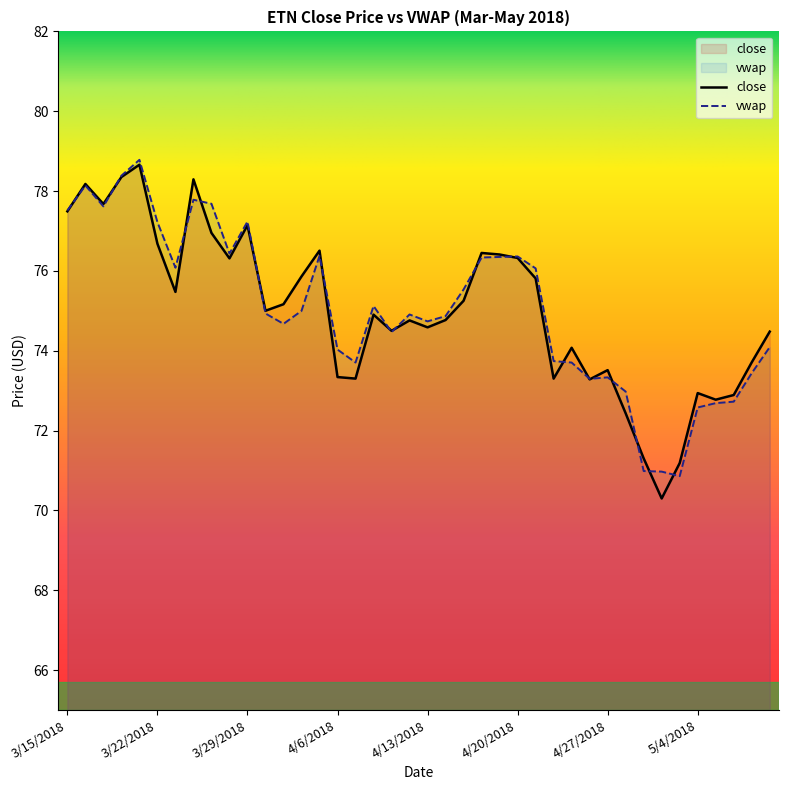

Reading left to right, list all the values displayed in this chart.

close: 3/15/2018=77.5	3/16/2018=78.2	3/19/2018=77.7	3/20/2018=78.4	3/21/2018=78.7	3/22/2018=76.7	3/23/2018=75.5	3/26/2018=78.3	3/27/2018=77.0	3/28/2018=76.3	3/29/2018=77.1	4/2/2018=75.0	4/3/2018=75.2	4/4/2018=75.9	4/5/2018=76.5	4/6/2018=73.3	4/9/2018=73.3	4/10/2018=74.9	4/11/2018=74.5	4/12/2018=74.8	4/13/2018=74.6	4/16/2018=74.8	4/17/2018=75.3	4/18/2018=76.5	4/19/2018=76.4	4/20/2018=76.3	4/23/2018=75.8	4/24/2018=73.3	4/25/2018=74.1	4/26/2018=73.3	4/27/2018=73.5	4/30/2018=72.4	5/1/2018=71.3	5/2/2018=70.3	5/3/2018=71.2	5/4/2018=72.9	5/7/2018=72.8	5/8/2018=72.9	5/9/2018=73.7	5/10/2018=74.5
vwap: 3/15/2018=77.5	3/16/2018=78.1	3/19/2018=77.6	3/20/2018=78.4	3/21/2018=78.8	3/22/2018=77.2	3/23/2018=76.1	3/26/2018=77.8	3/27/2018=77.7	3/28/2018=76.4	3/29/2018=77.2	4/2/2018=74.9	4/3/2018=74.7	4/4/2018=75.0	4/5/2018=76.4	4/6/2018=74.0	4/9/2018=73.7	4/10/2018=75.1	4/11/2018=74.5	4/12/2018=74.9	4/13/2018=74.7	4/16/2018=74.9	4/17/2018=75.5	4/18/2018=76.3	4/19/2018=76.4	4/20/2018=76.4	4/23/2018=76.1	4/24/2018=73.7	4/25/2018=73.7	4/26/2018=73.3	4/27/2018=73.3	4/30/2018=73.0	5/1/2018=71.0	5/2/2018=71.0	5/3/2018=70.9	5/4/2018=72.6	5/7/2018=72.7	5/8/2018=72.7	5/9/2018=73.4	5/10/2018=74.1